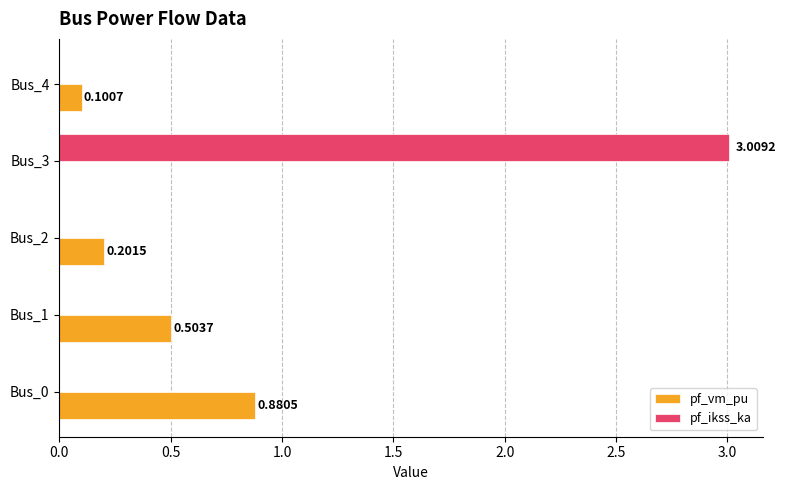

What is the sum of all pf_vm_pu values?

1.7